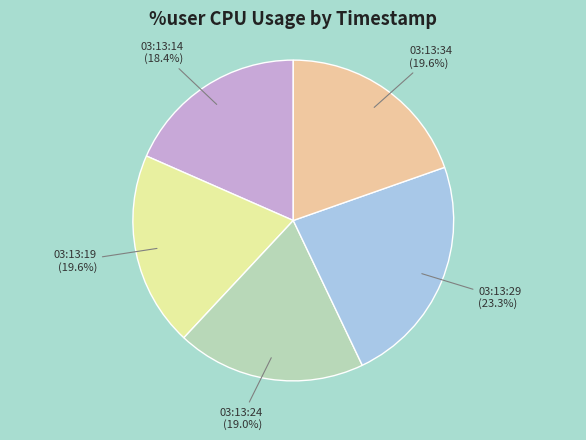

To the nearest percent, what percentage of the pie is 03:13:24?

19%